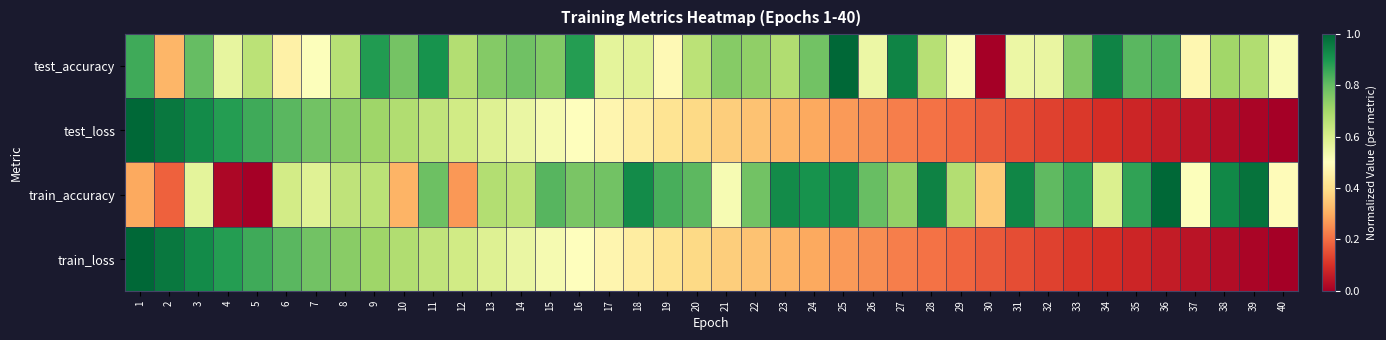

What is the maximum value shown in the chart?

1.0